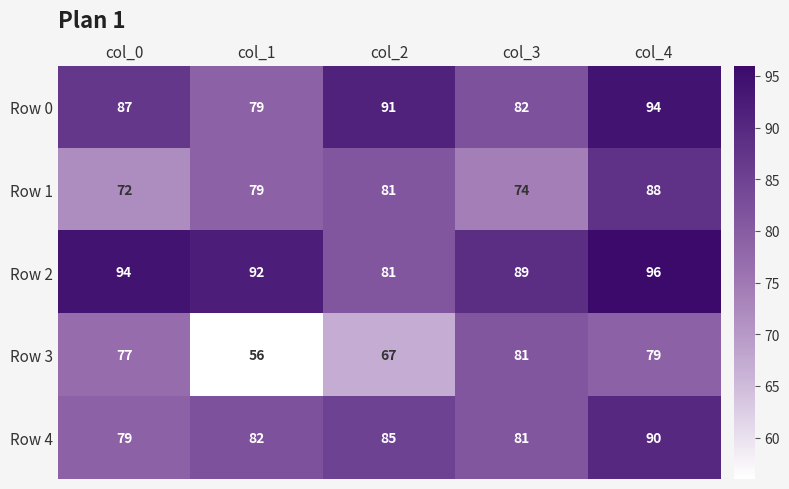

The value of Row 2 at col_0 is 94. True or false?

True